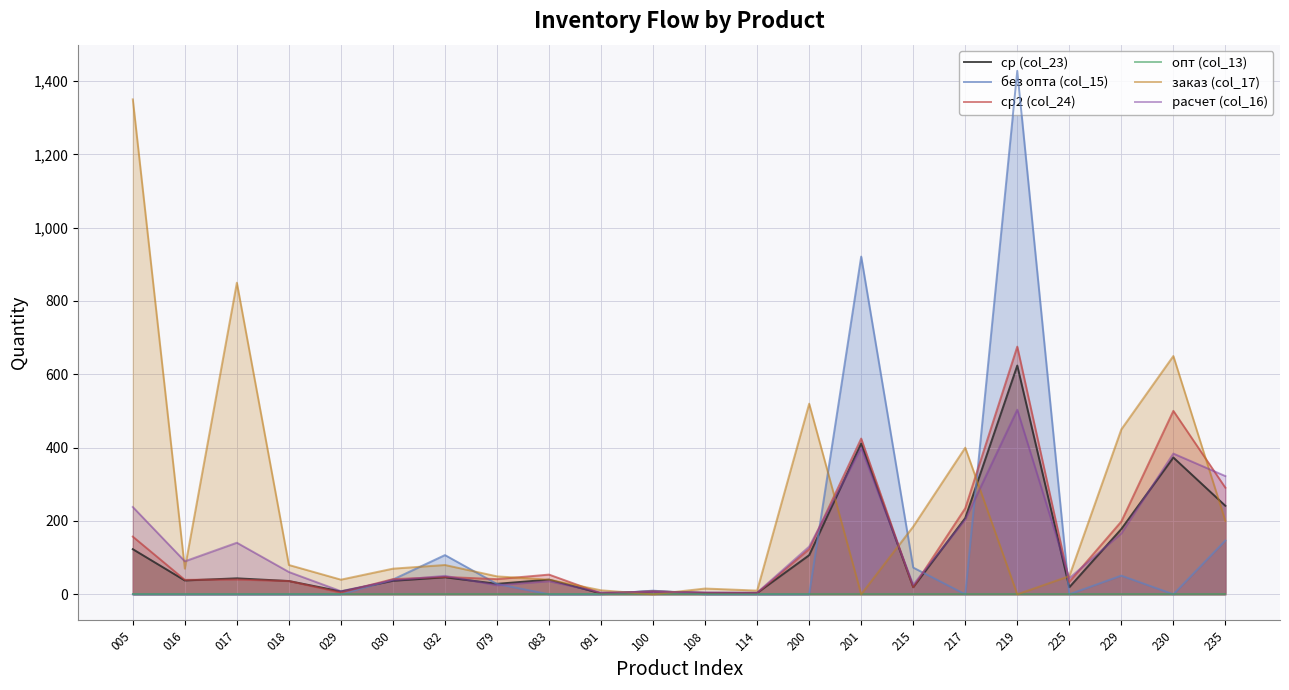

Which series has the largest range (max minus min)?

без опта (col_15)